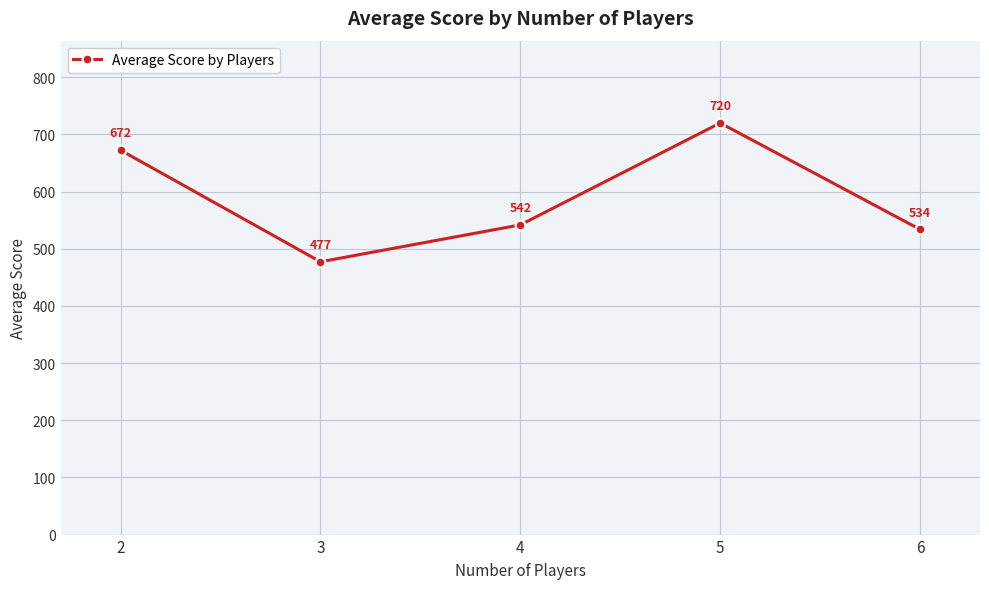

What is the difference between the maximum and minimum values?

242.8